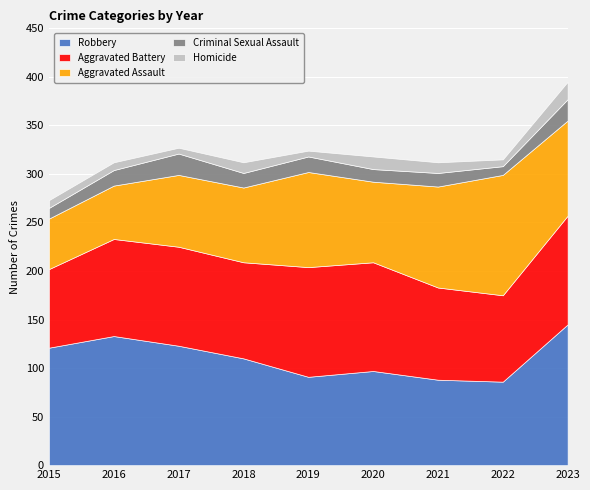

What is the sum of the Robbery values at 2019 and 2022?

177